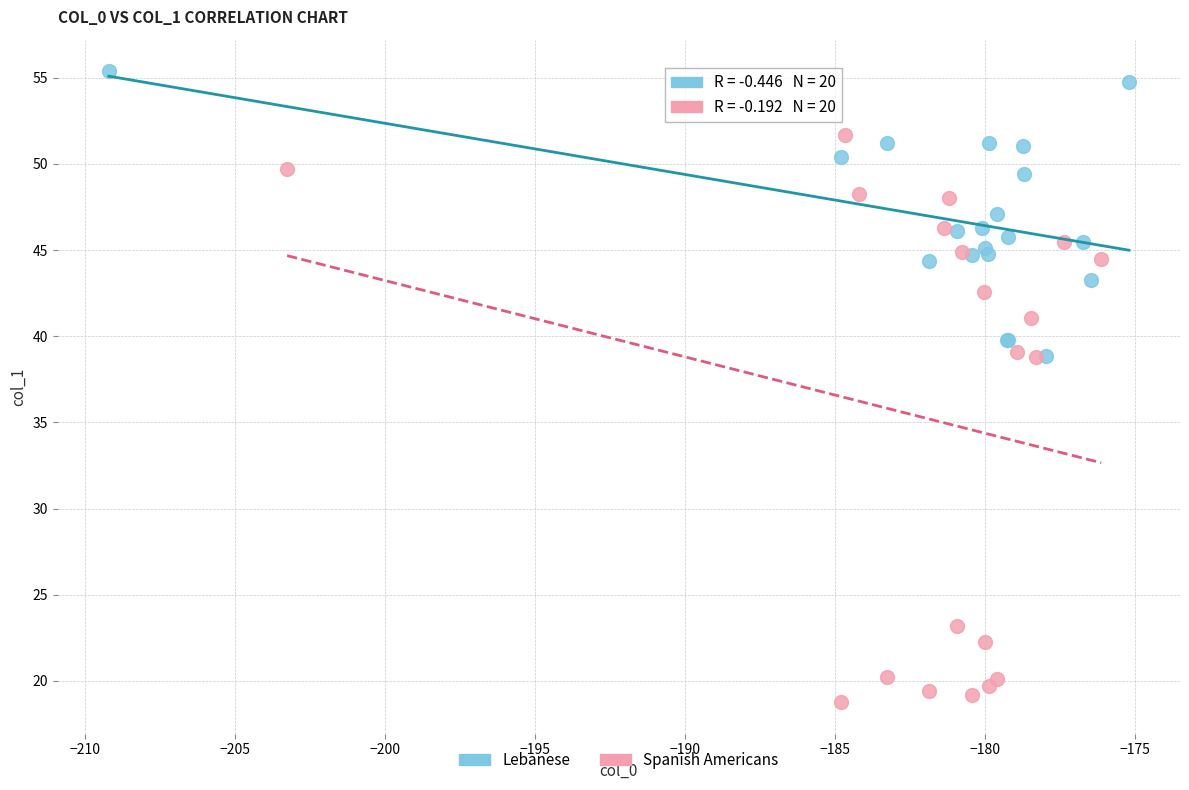

Which series contains the lowest Y value?

Spanish Americans